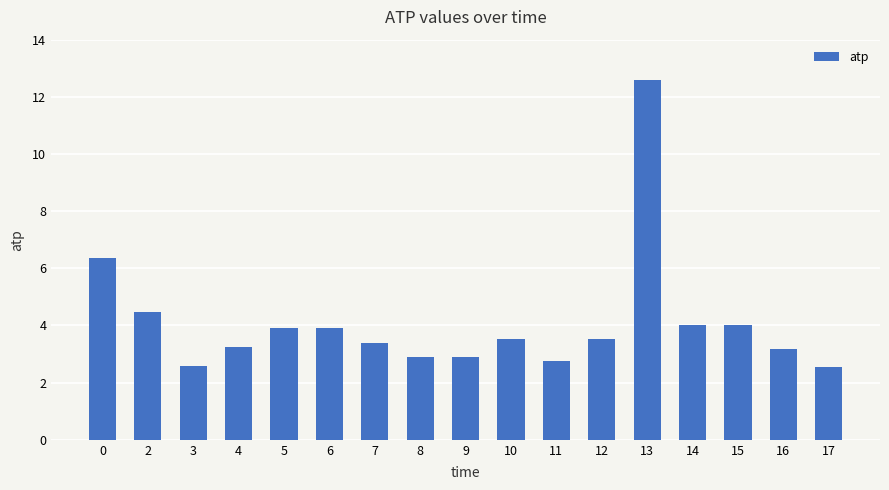

What is the ratio of the value at 8 to the value at 16?

0.9